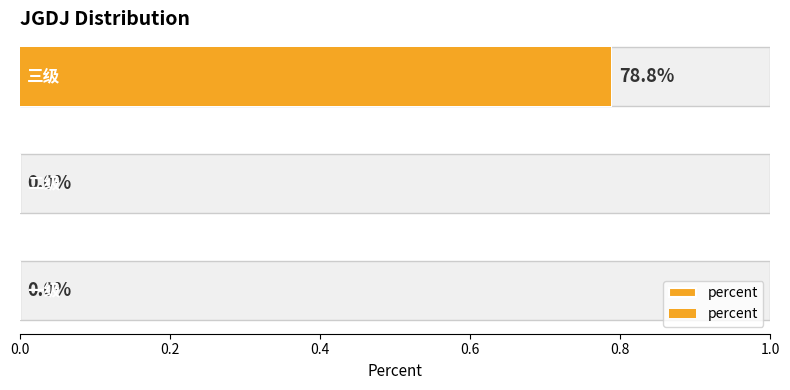

Are the bars horizontal?

Yes